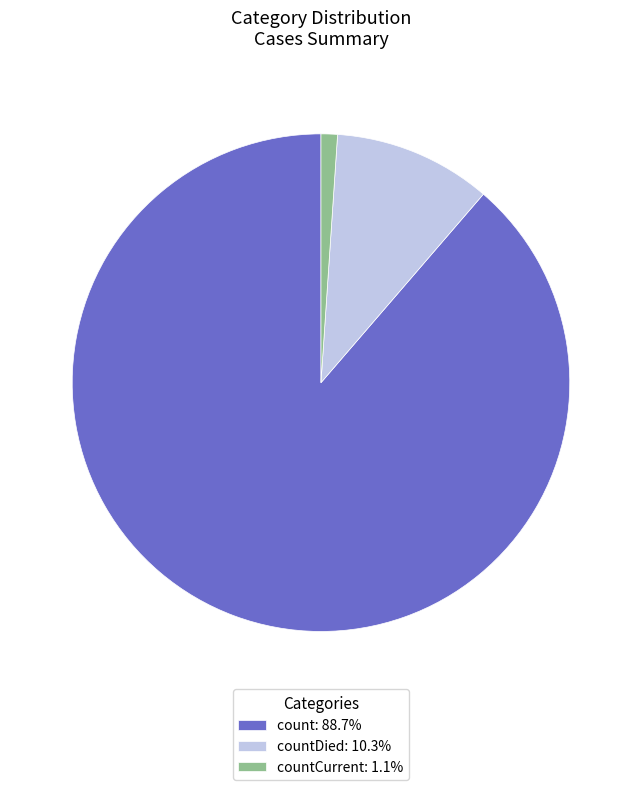

Approximately how many times larger is the value at count: 88.7% compared to countCurrent: 1.1%?

83.4